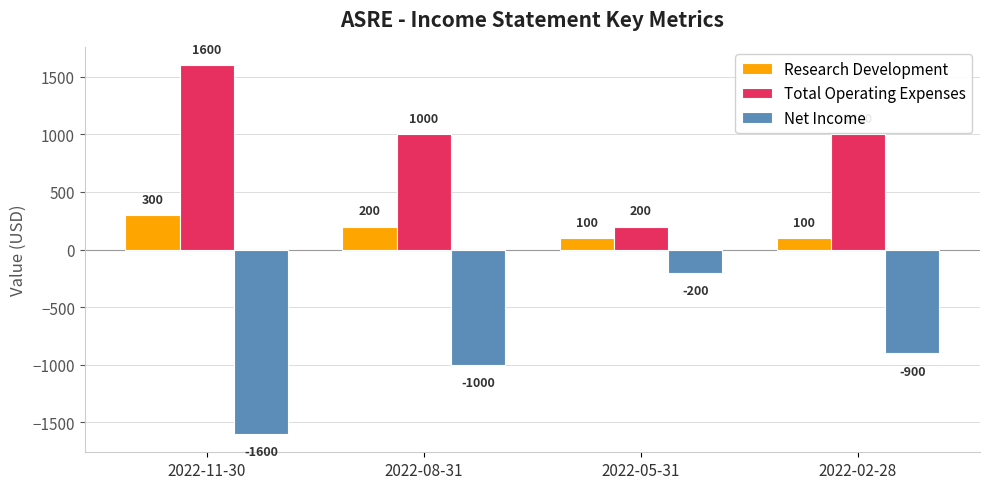

What is the approximate value of Research Development at 2022-11-30, to the nearest 50?

300